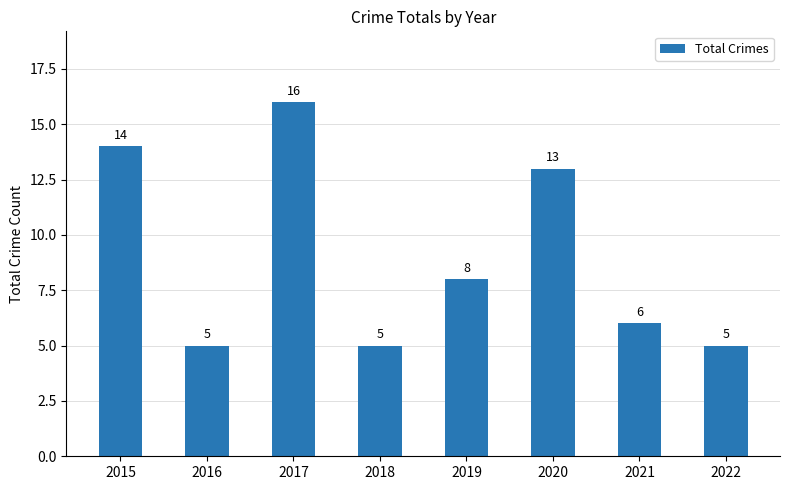

What is the value of the 1st bar from the left?

14